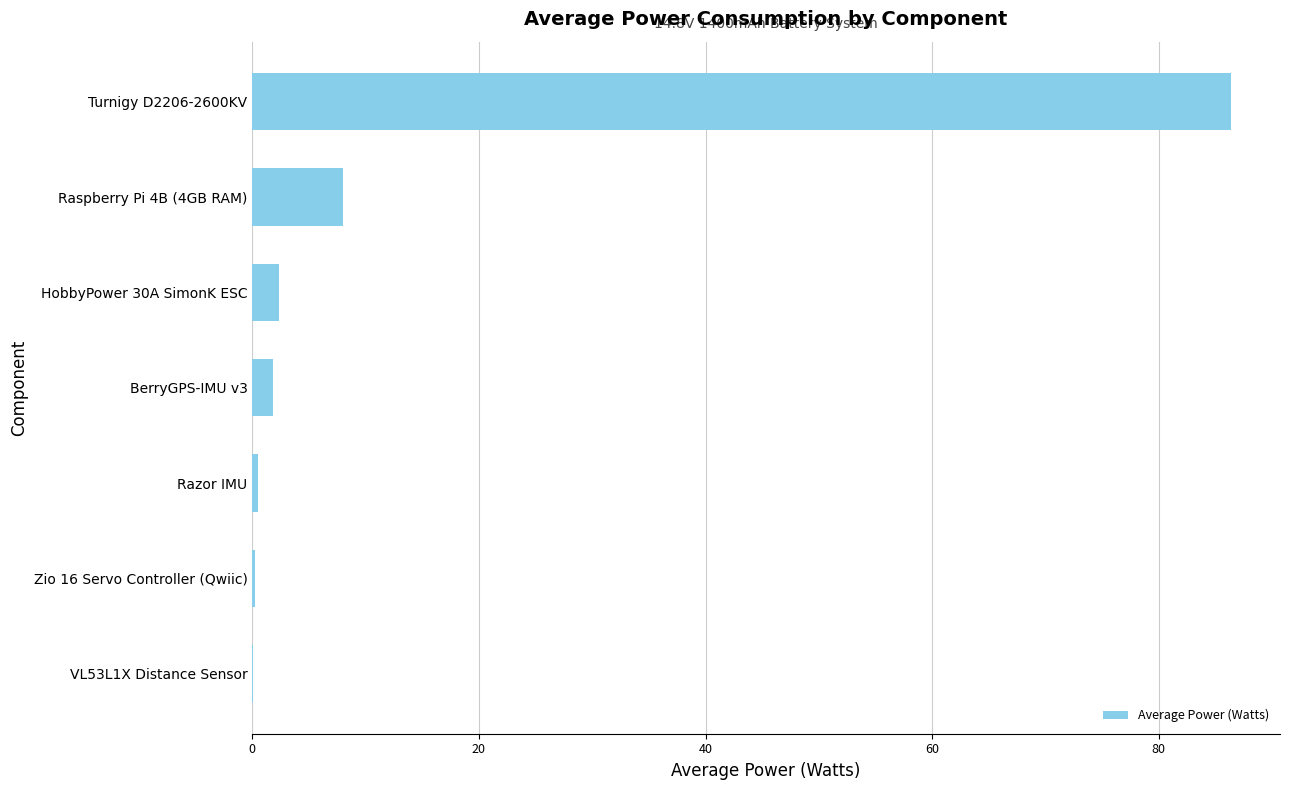

What is the change in value from HobbyPower 30A SimonK ESC to Raspberry Pi 4B (4GB RAM)?

+5.6